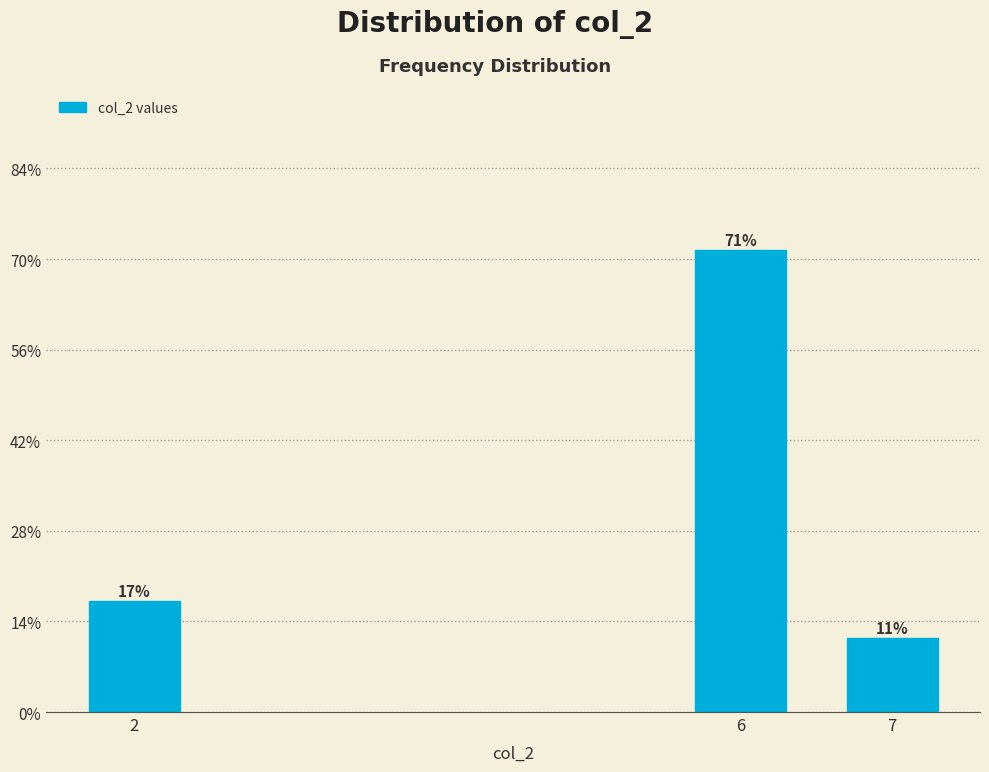

How many bars are there in total?

3